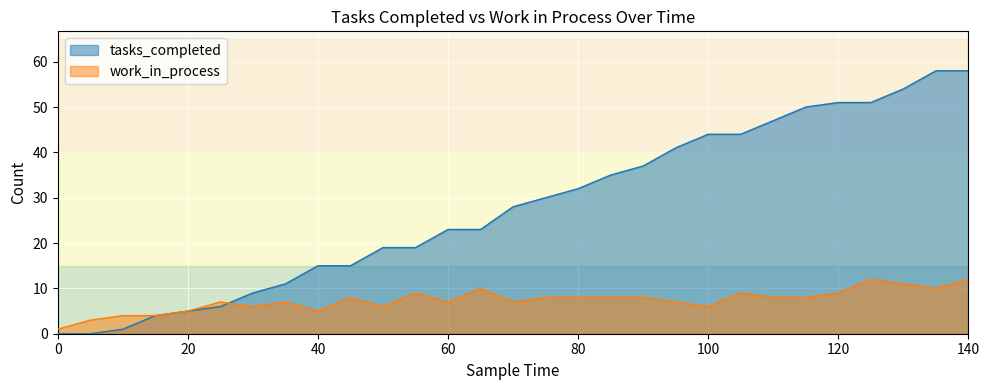

What is the value of the work_in_process point at the 6th from the left?

7